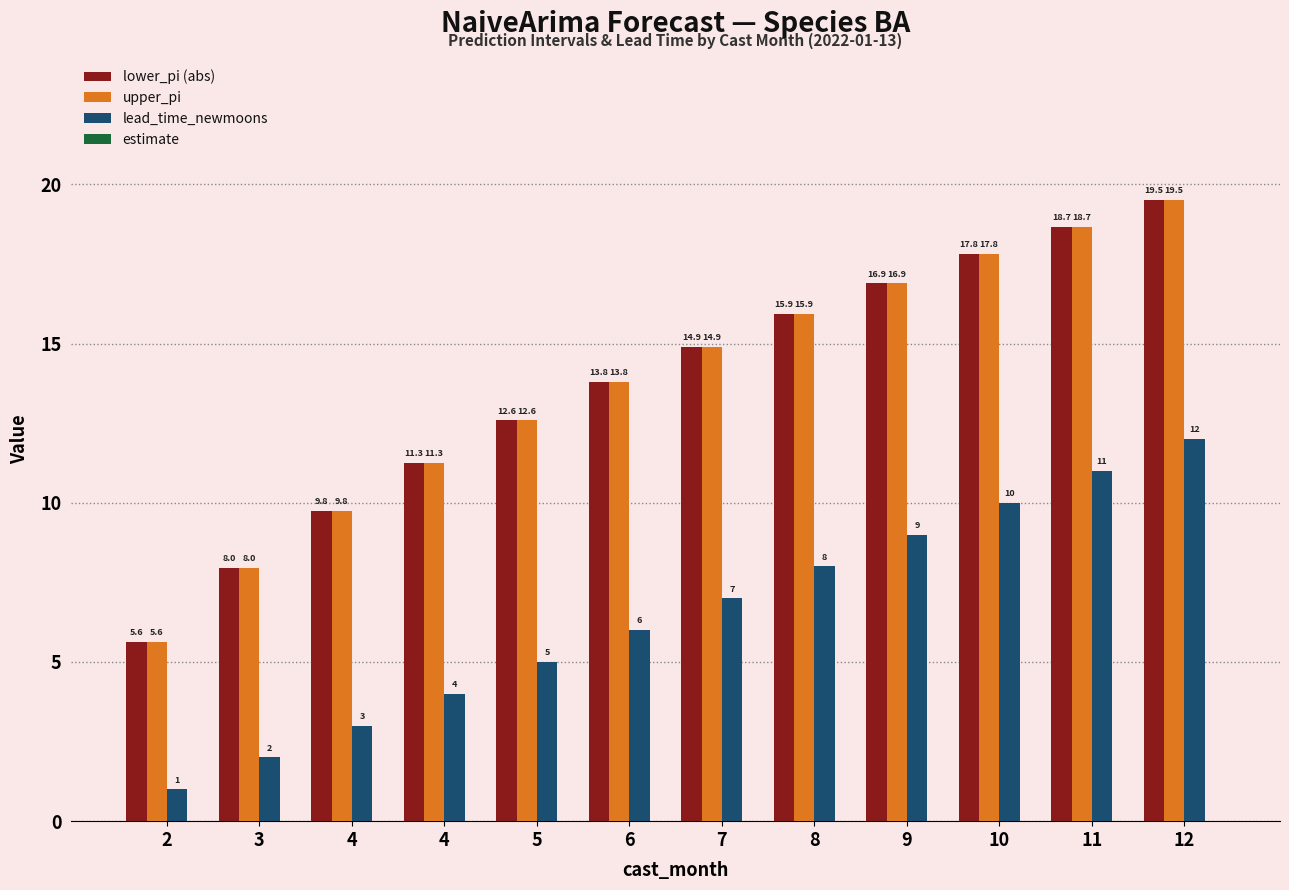

How many bars are there in total?

36